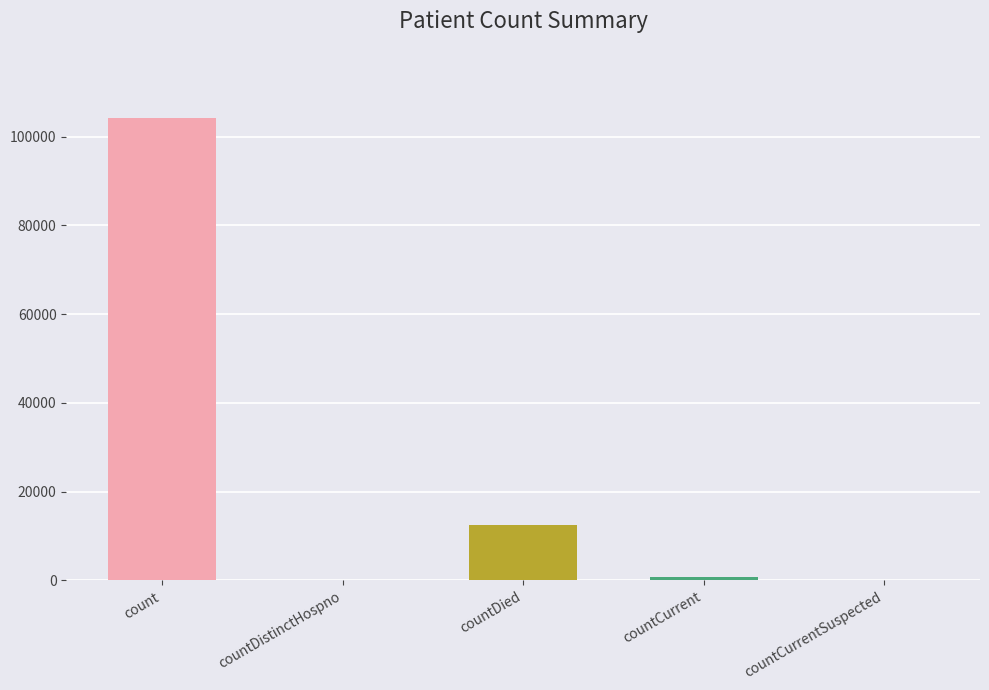

How many categories are shown in the chart?

5